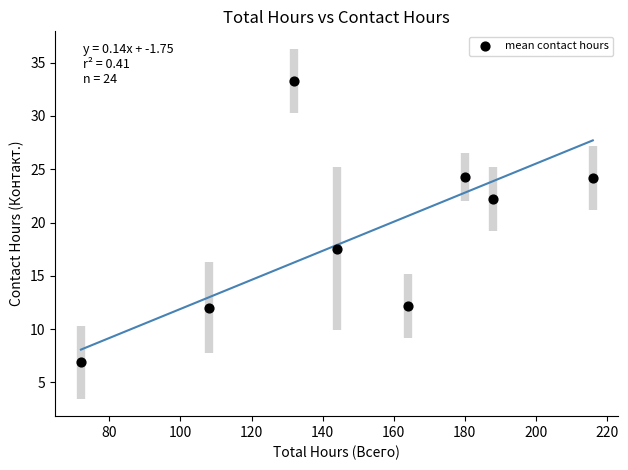

What is the average X value?

150.5